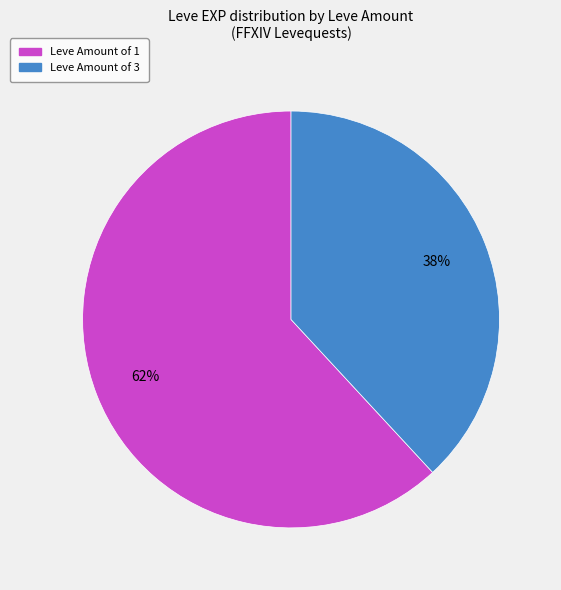

How many segments does this pie chart have?

2